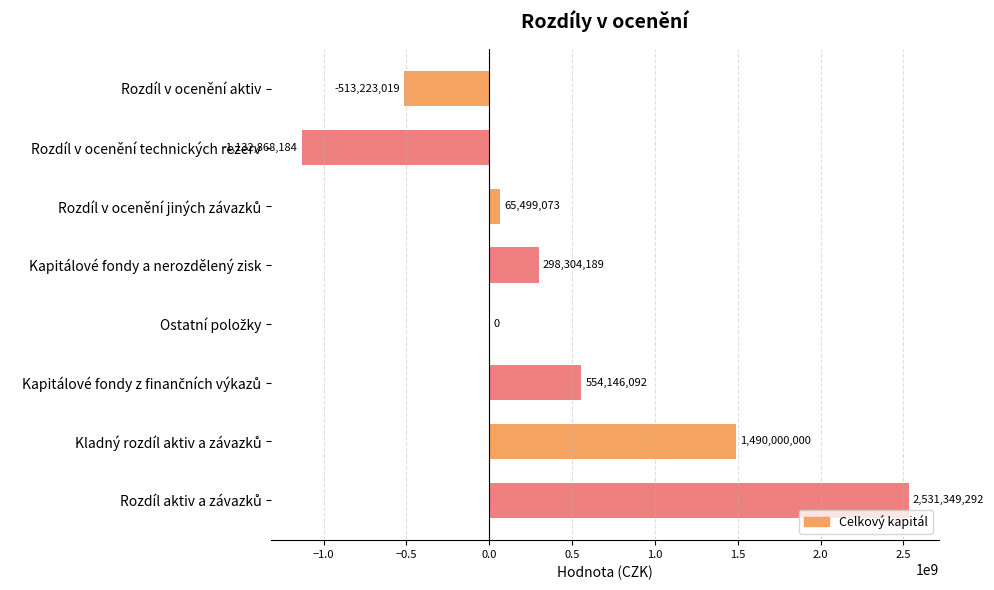

Read the value at Rozdíl v ocenění technických rezerv, to the nearest 10.

-1132868180